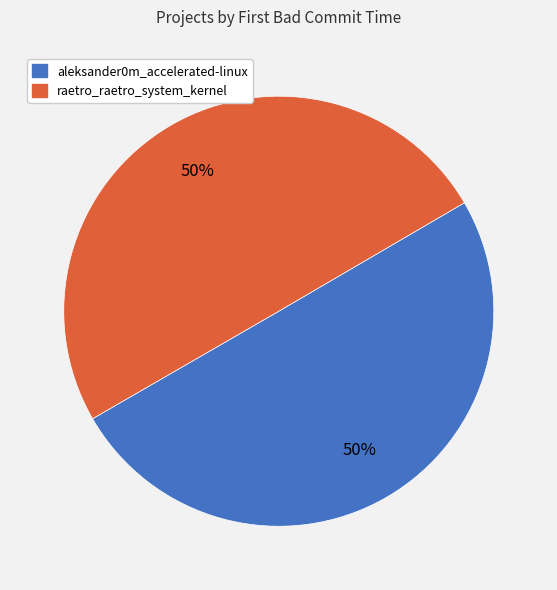

Combined, do raetro_raetro_system_kernel and aleksander0m_accelerated-linux account for over 50%?

Yes